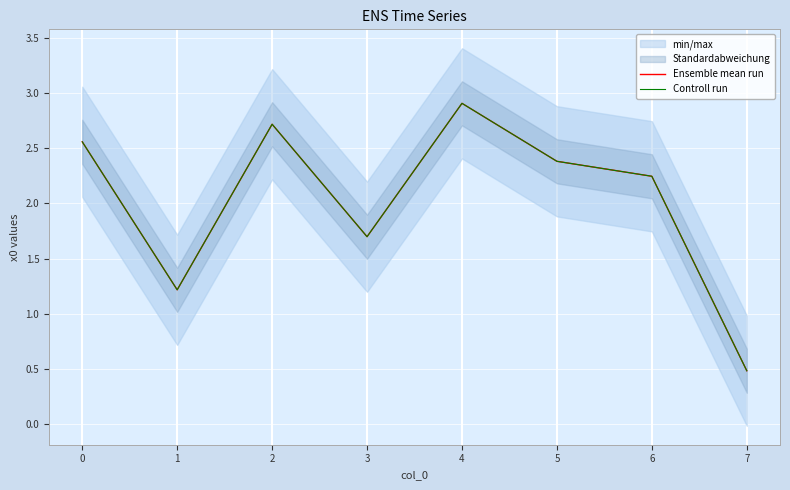

How many distinct data groups are displayed?

2